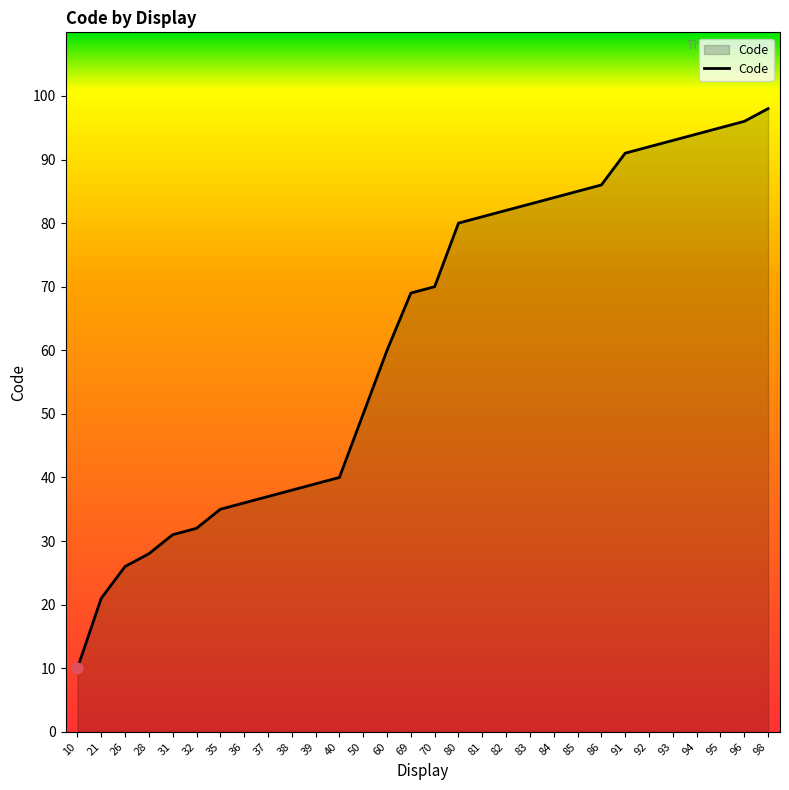

Approximately how many times larger is the value at 96 compared to 92?

1.0